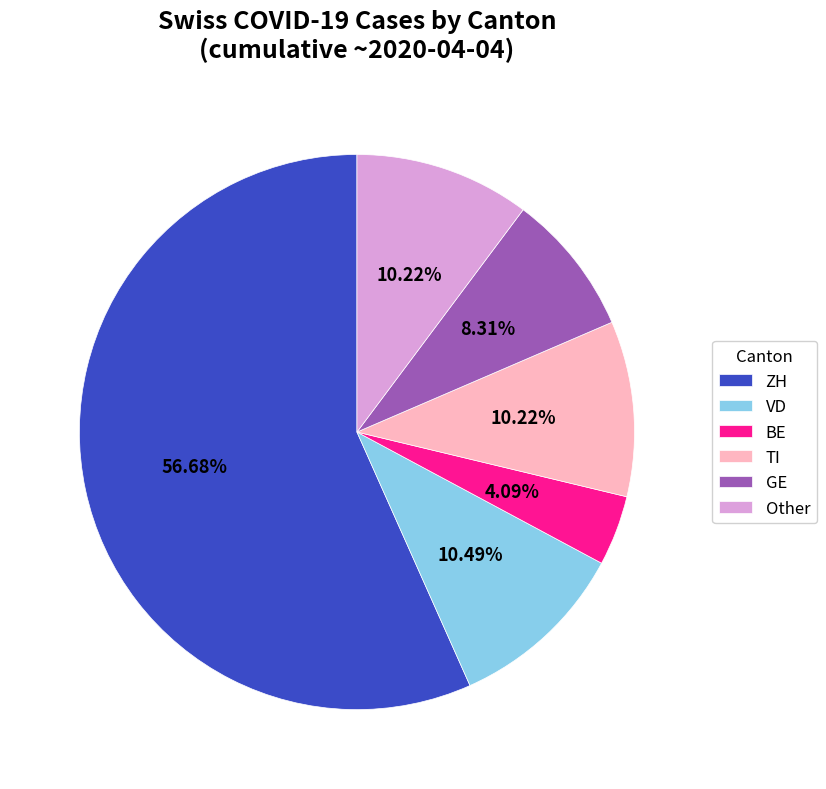

What is the ratio of the value at VD to the value at BE?

2.6